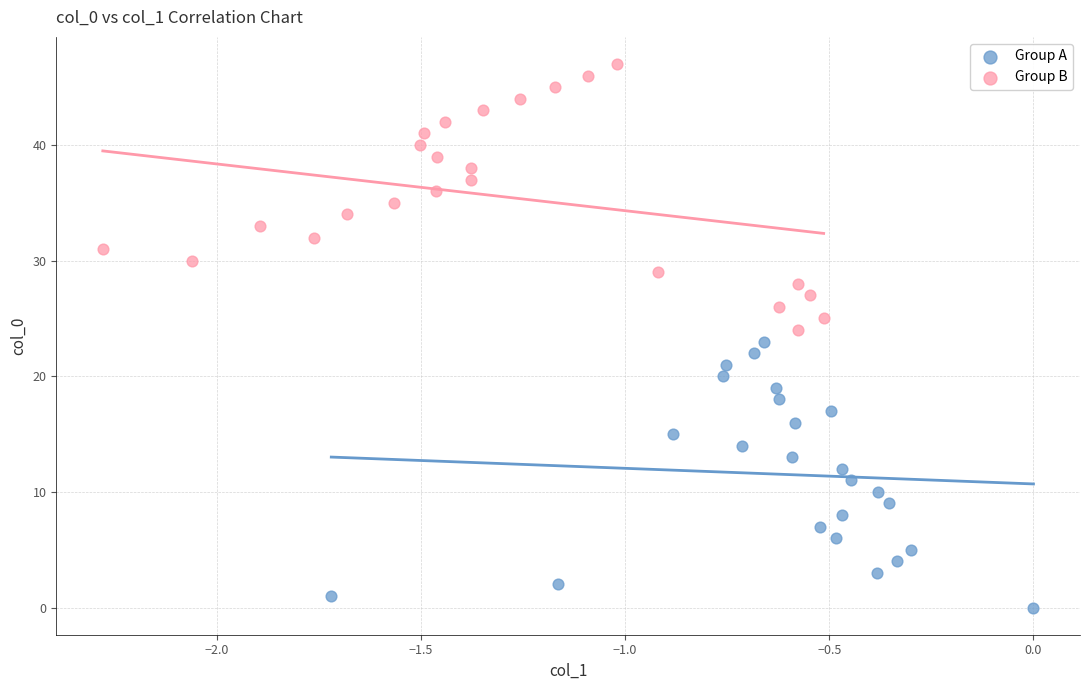

Which series contains the lowest Y value?

Group A